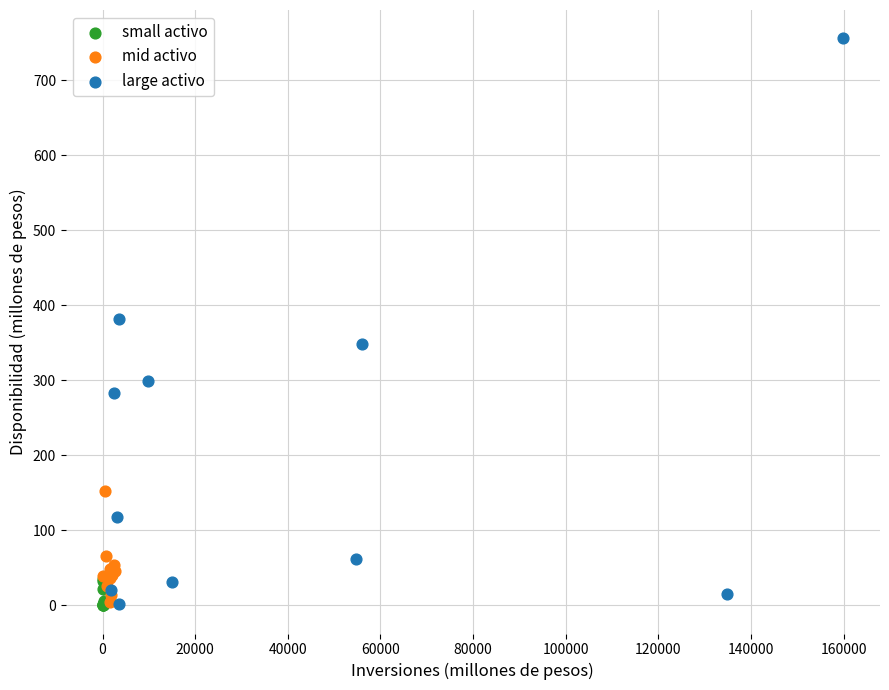

Which series reaches the maximum Y coordinate?

large activo